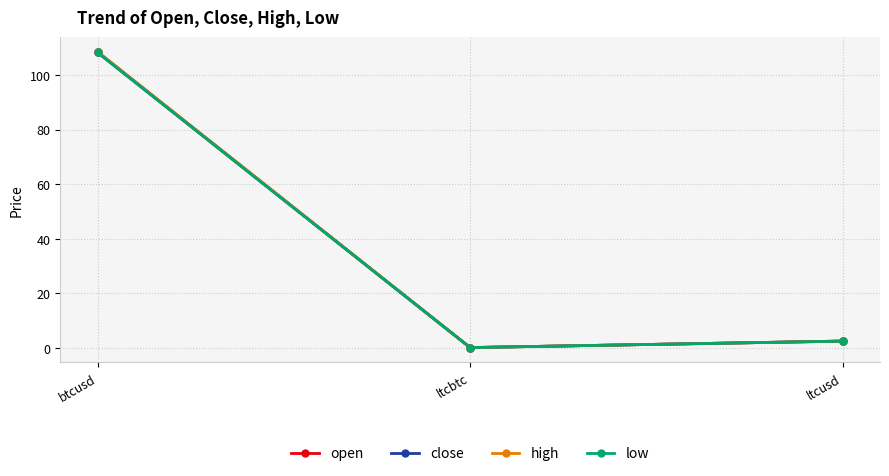

What is the sum of the low values at ltcusd and ltcbtc?

2.4